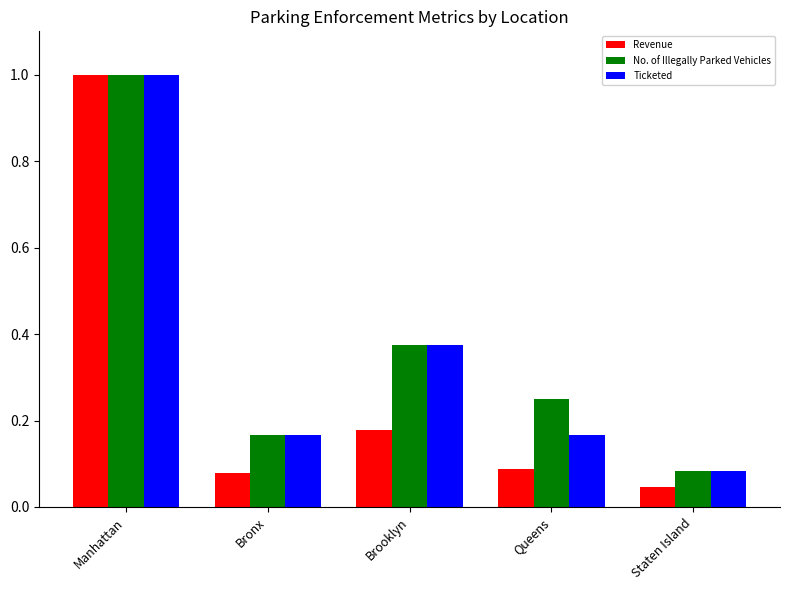

At which label does No. of Illegally Parked Vehicles reach its peak?

Manhattan